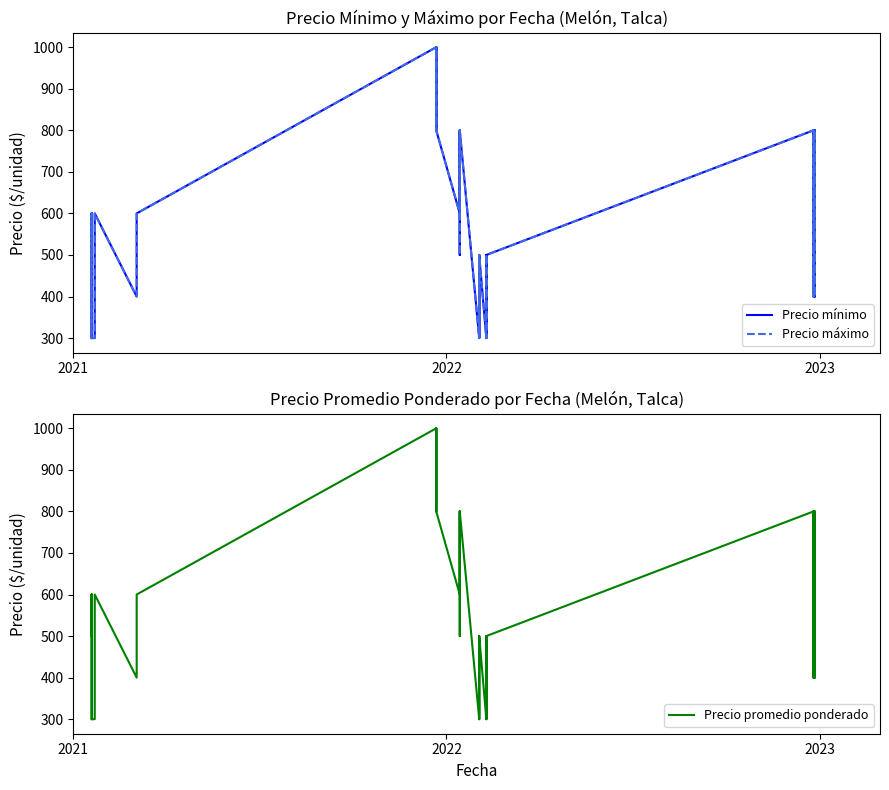

What is the average value of the Precio promedio ponderado series?

562